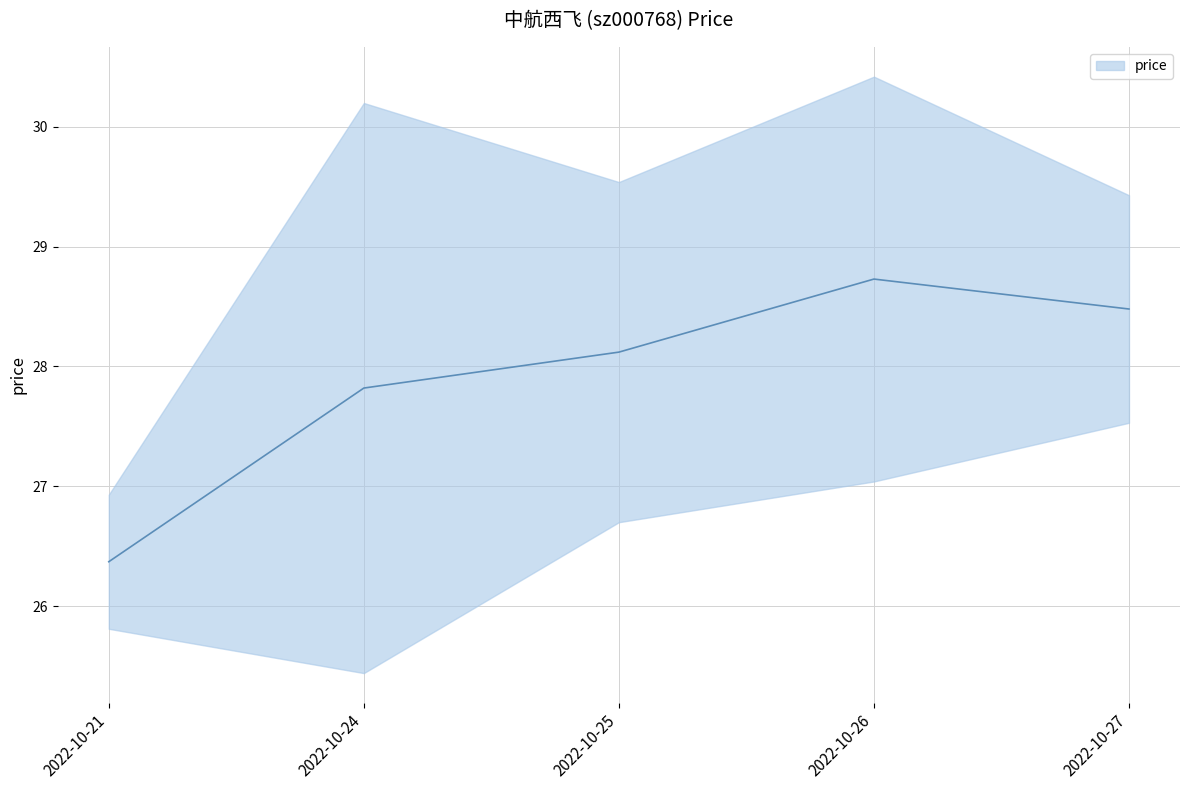

How many values are below 28?

2